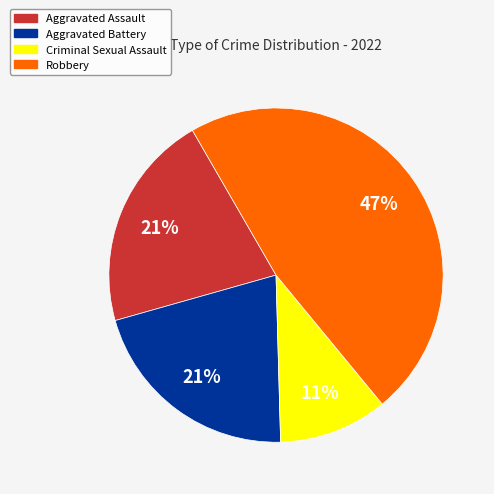

What percentage is the Criminal Sexual Assault slice, to the nearest percent?

11%